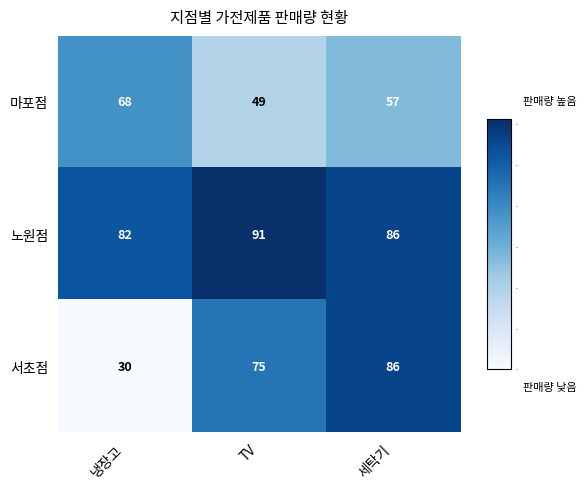

Where is 노원점 nearest to the value 86?

세탁기